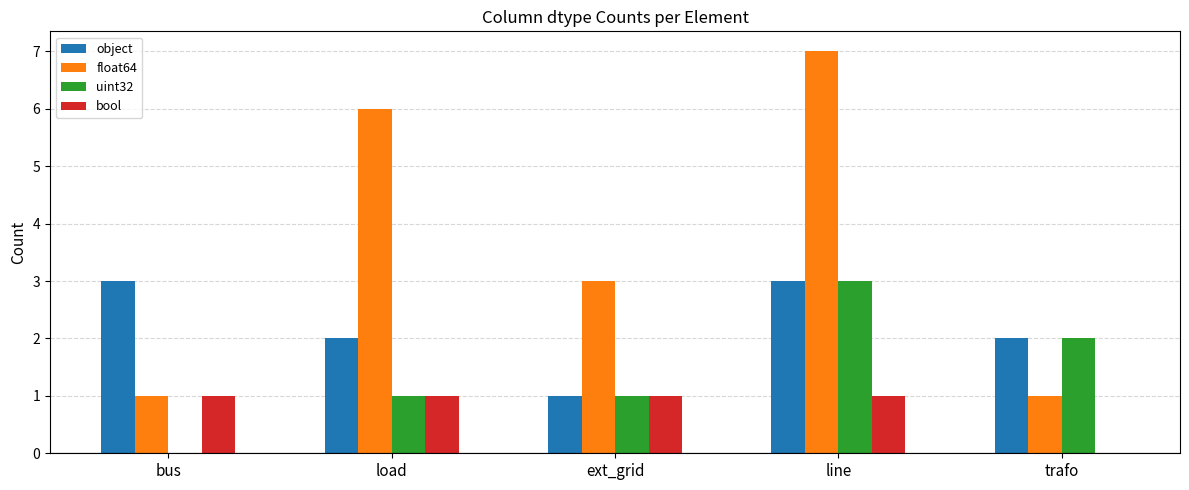

What is the maximum value for uint32?

3